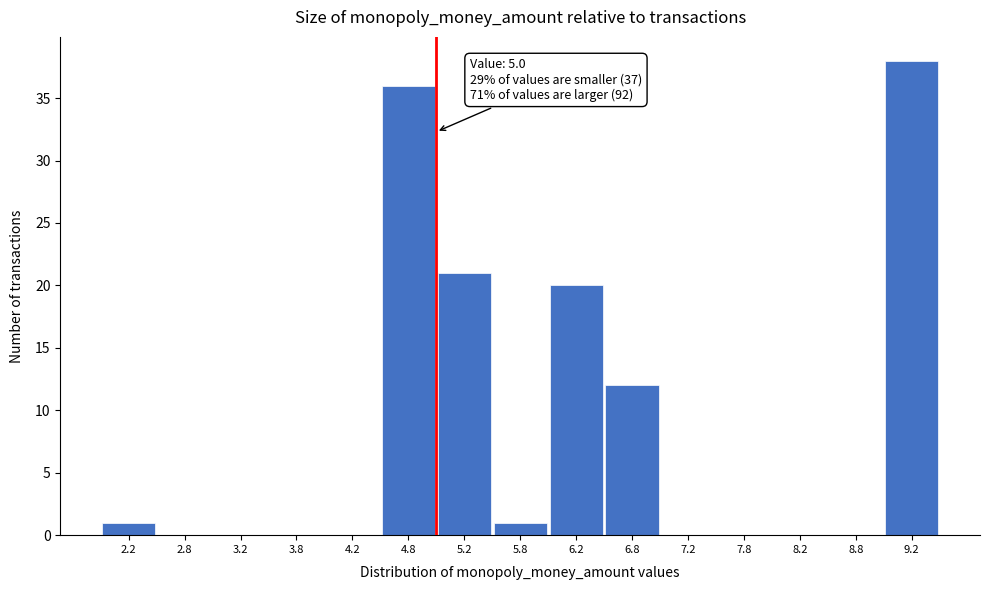

Which range on the x-axis has the tallest bar?

9.0 to 9.5